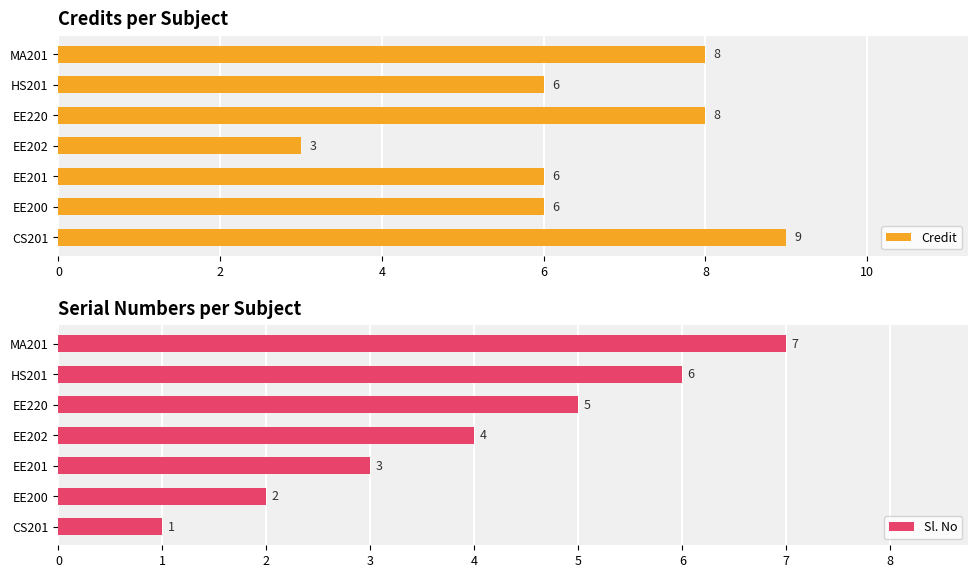

How many values in the Credit series exceed 6?

3